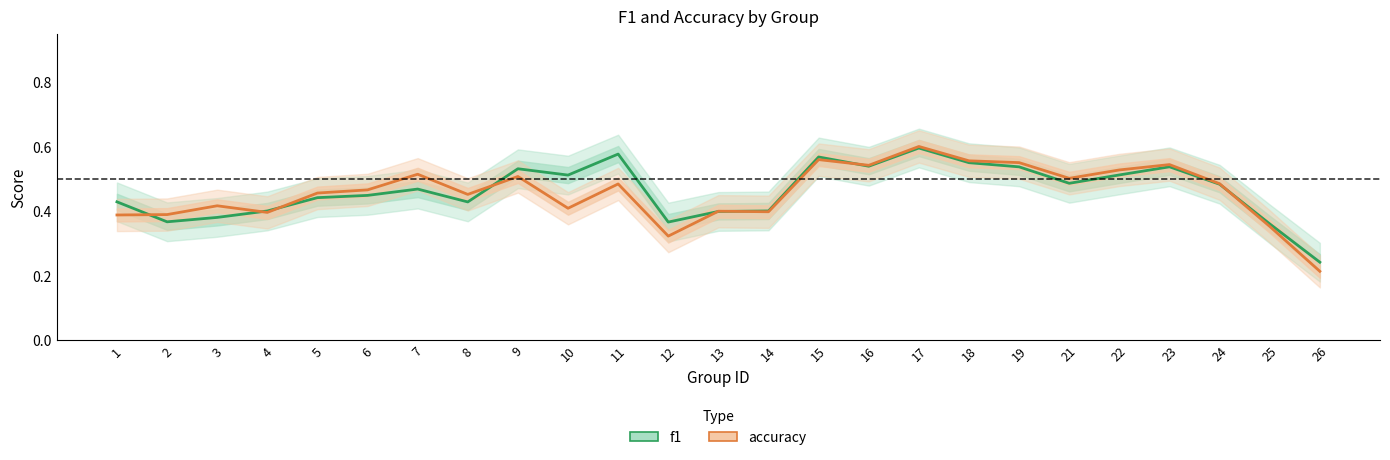

Reading left to right, transcribe all the data shown in this chart.

f1: 0.4	0.4	0.4	0.4	0.4	0.4	0.5	0.4	0.5	0.5	0.6	0.4	0.4	0.4	0.6	0.5	0.6	0.6	0.5	0.5	0.5	0.5	0.5	0.4	0.2
accuracy: 0.4	0.4	0.4	0.4	0.5	0.5	0.5	0.5	0.5	0.4	0.5	0.3	0.4	0.4	0.6	0.5	0.6	0.6	0.6	0.5	0.5	0.5	0.5	0.4	0.2